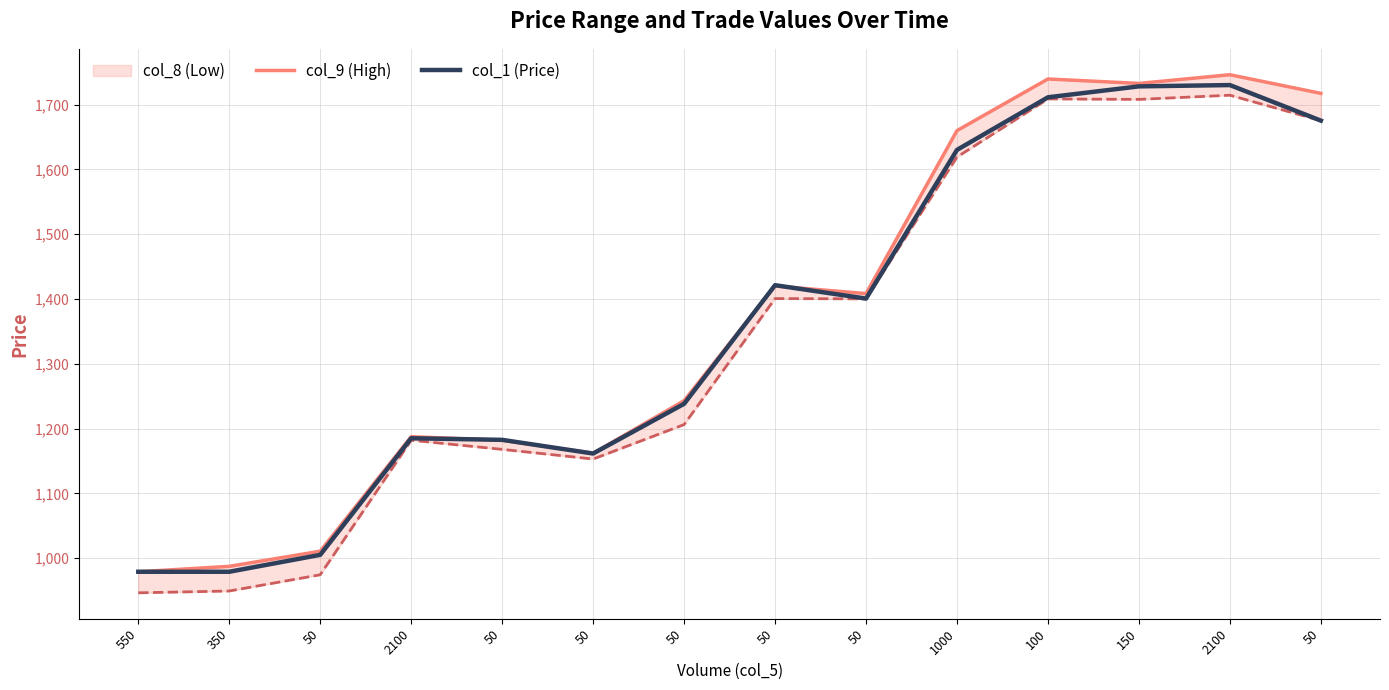

How many interior local peaks does the col_9 (High) series have?

4